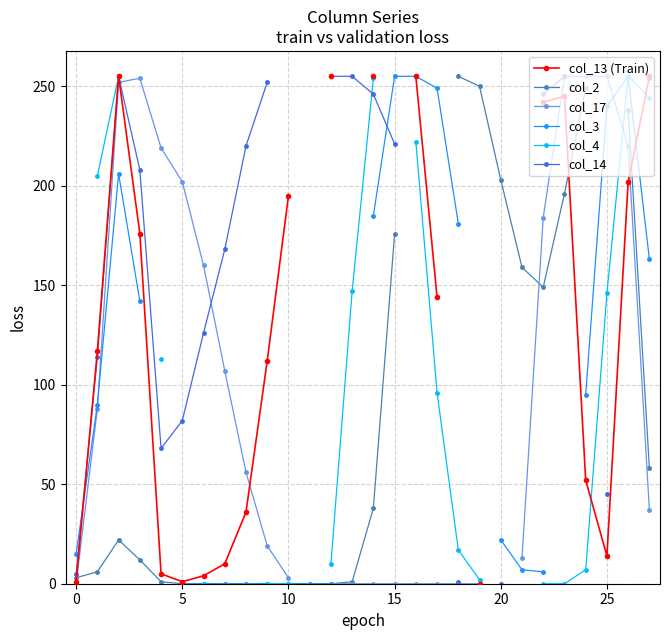

Which series has the widest spread of values?

col_13 (Train)